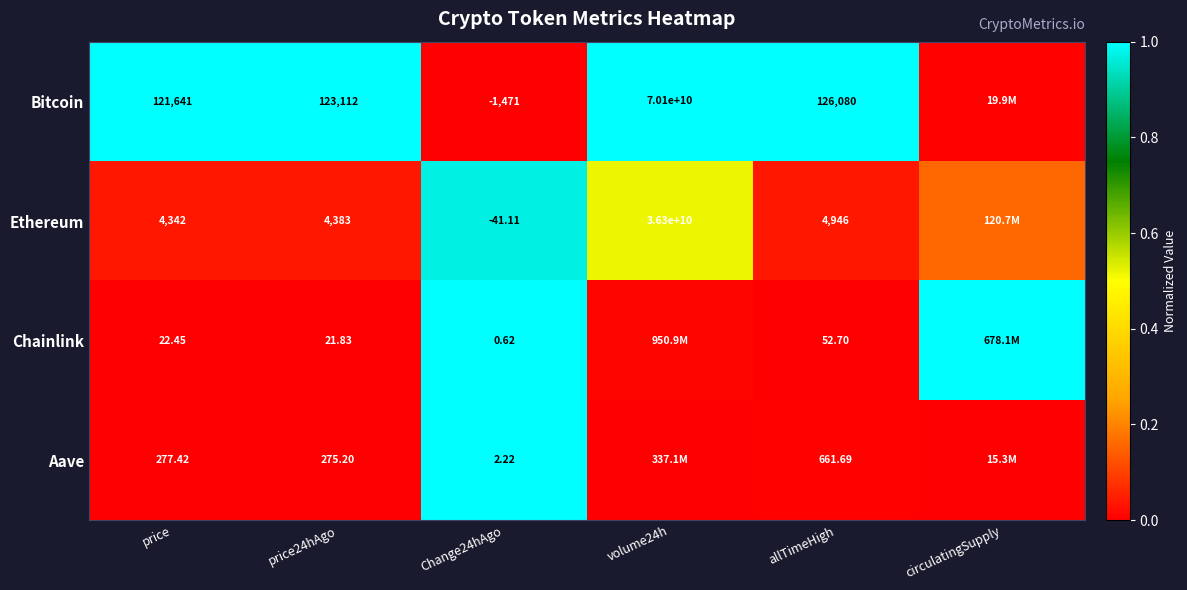

At price24hAgo, list the series in order from largest to smallest.

Bitcoin, Ethereum, Aave, Chainlink